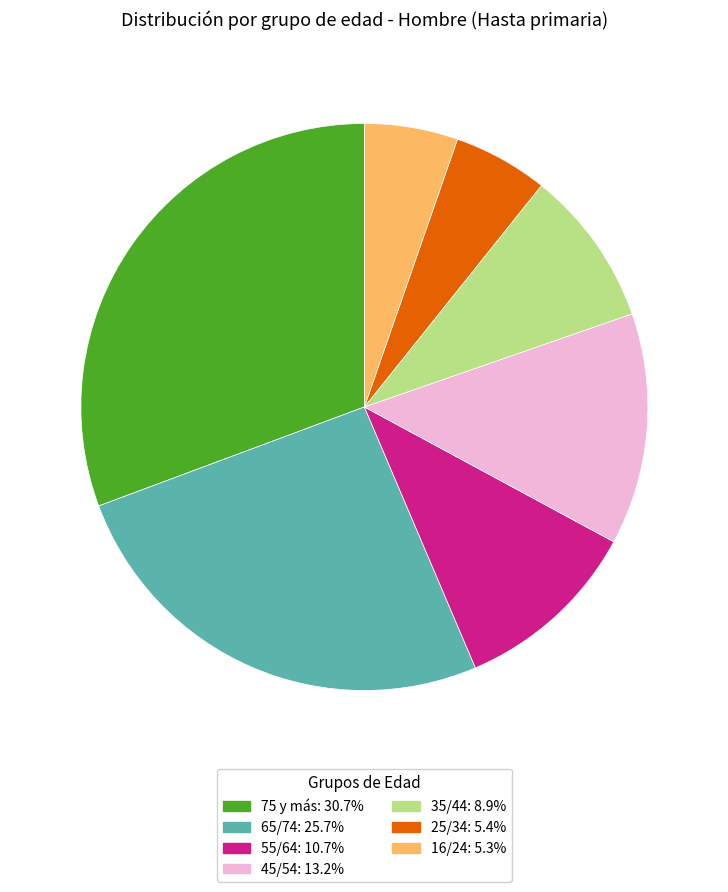

Is there any slice that represents more than half of the pie?

No